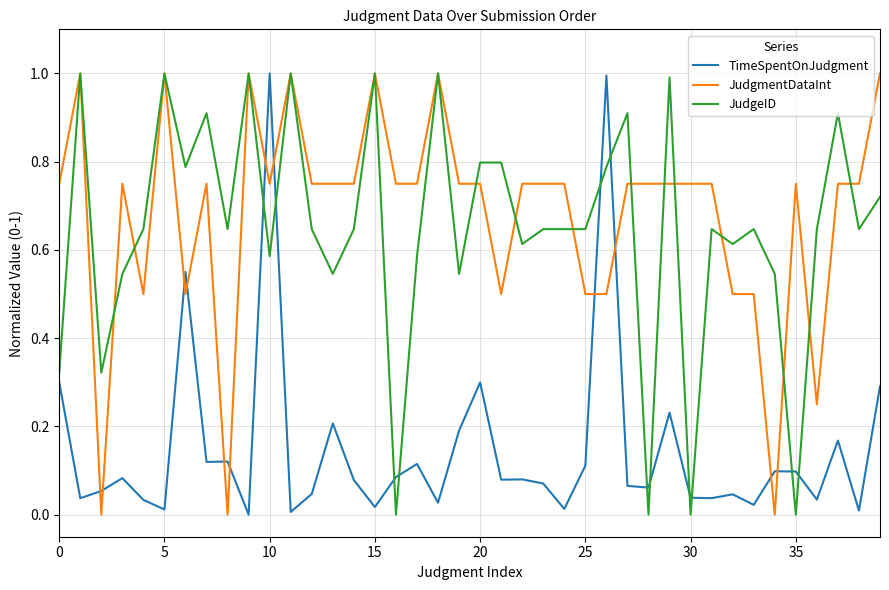

How many times do TimeSpentOnJudgment and JudgmentDataInt cross each other?

12